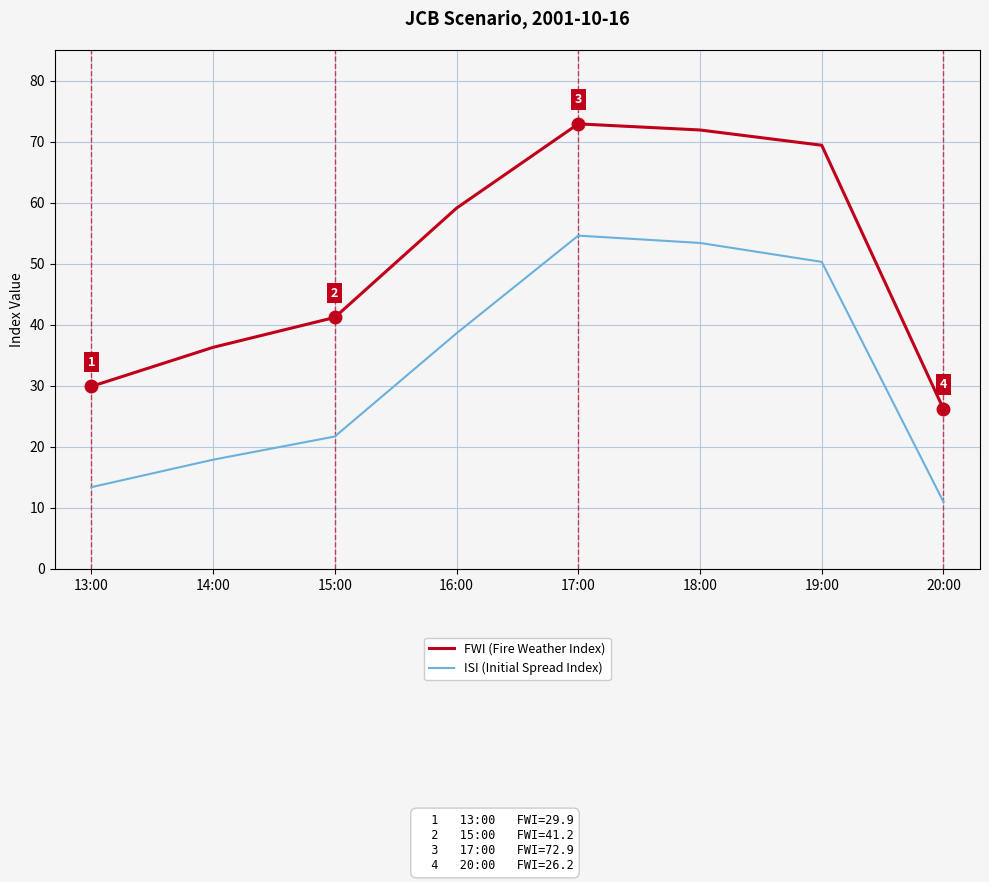

What position from the left is 17:00?

5